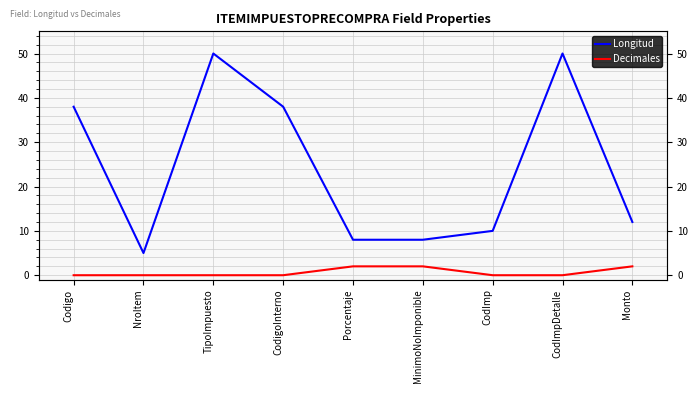

True or false: Decimales and Longitud intersect in this chart.

False